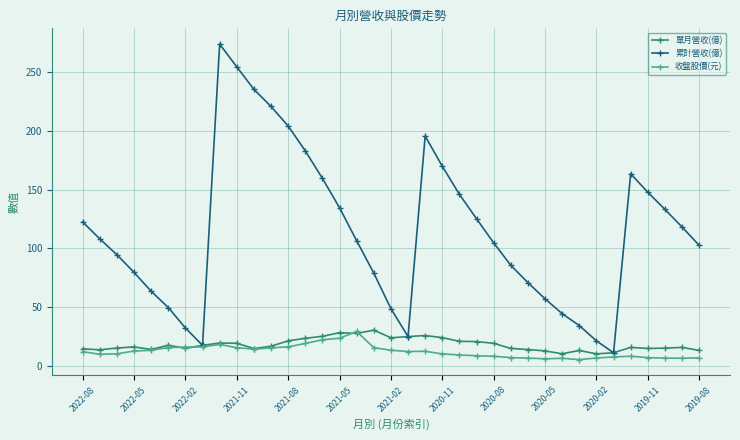

What is the value of the 單月營收(億) point at the 18th from the left?

30.3